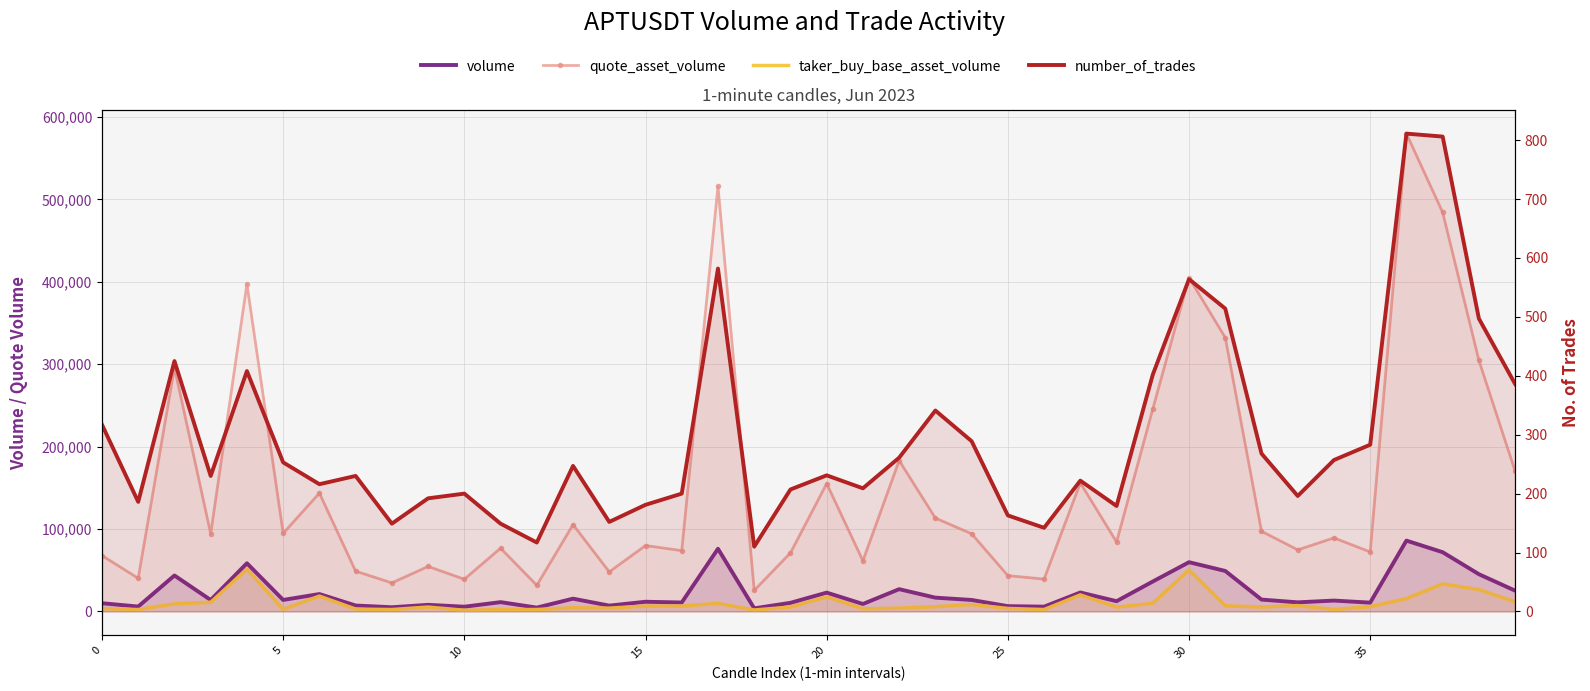

The value of volume at 36 is 148063.8. True or false?

False